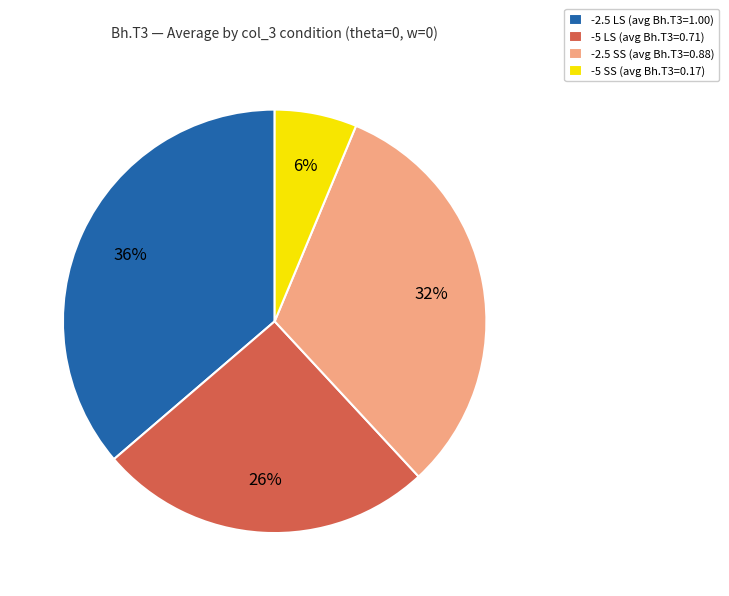

Count the number of slices in the pie.

4